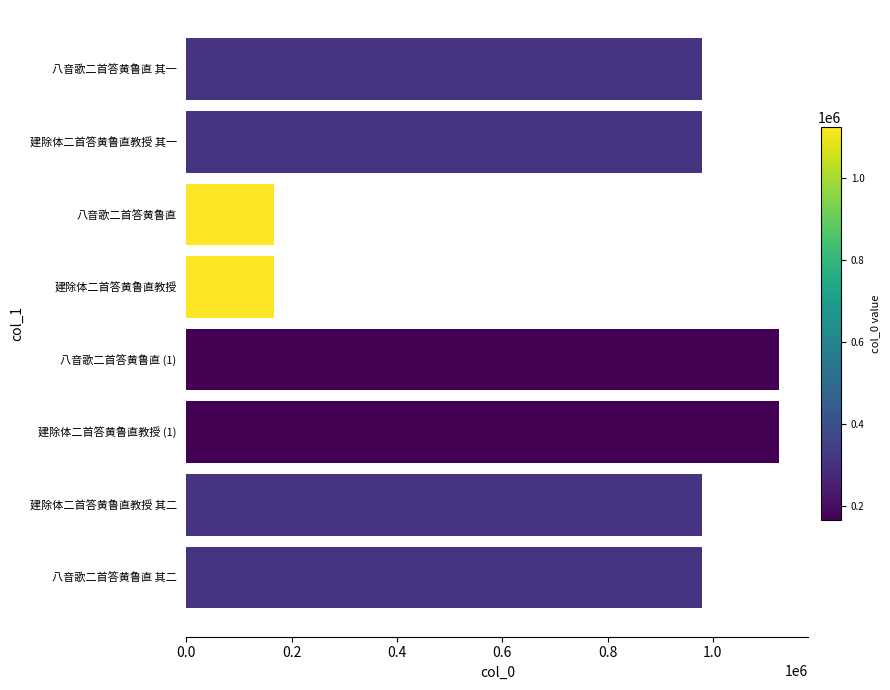

What is the minimum value shown in the chart?

165527